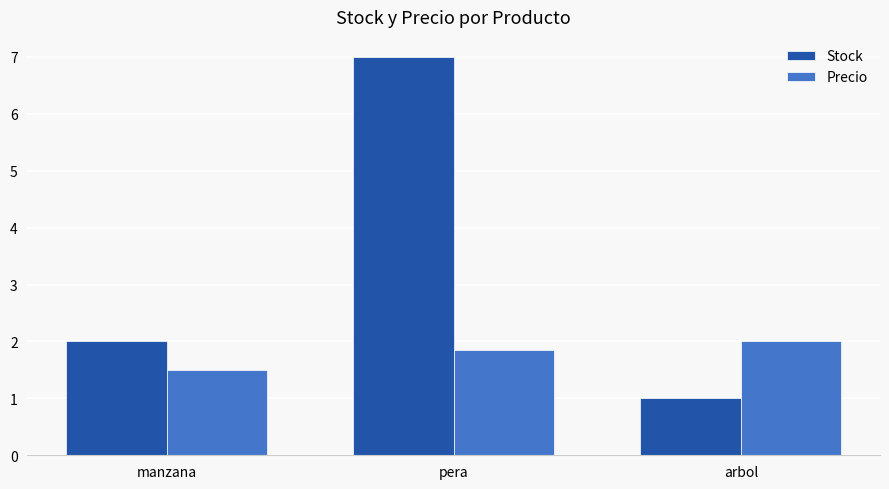

At which label is Stock closest to 4?

manzana